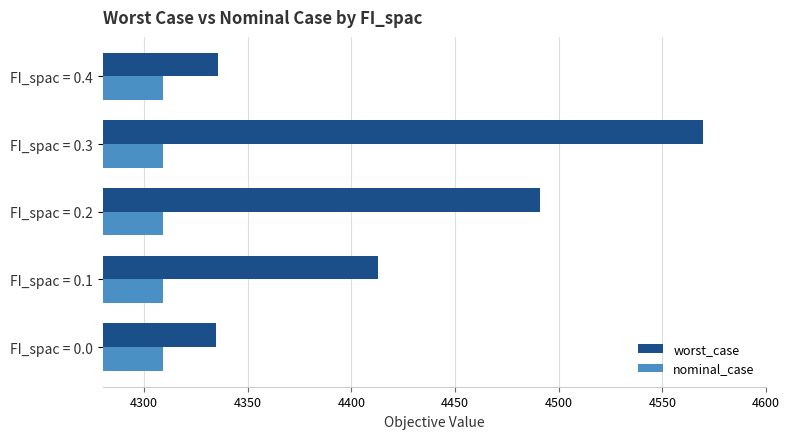

What is the maximum value for worst_case?

4569.4